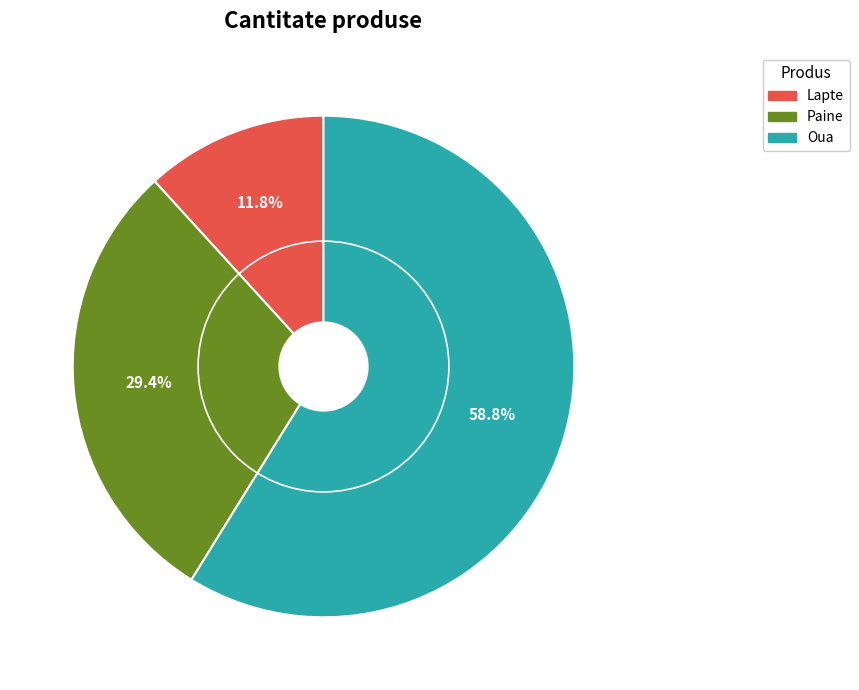

To the nearest percent, what is the average slice percentage?

33%